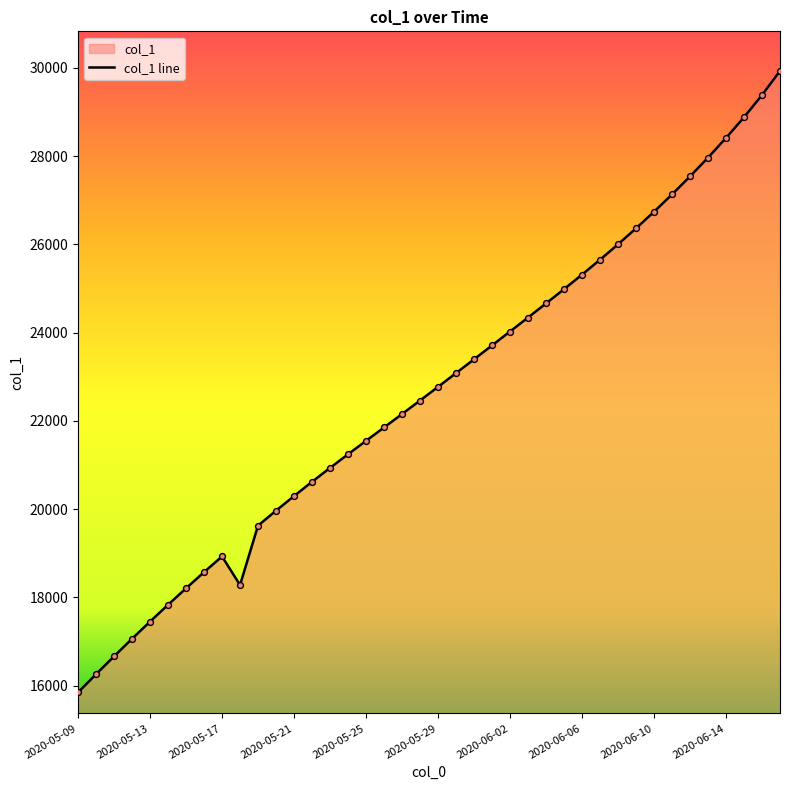

What is the difference between the maximum and minimum values?

14087.6